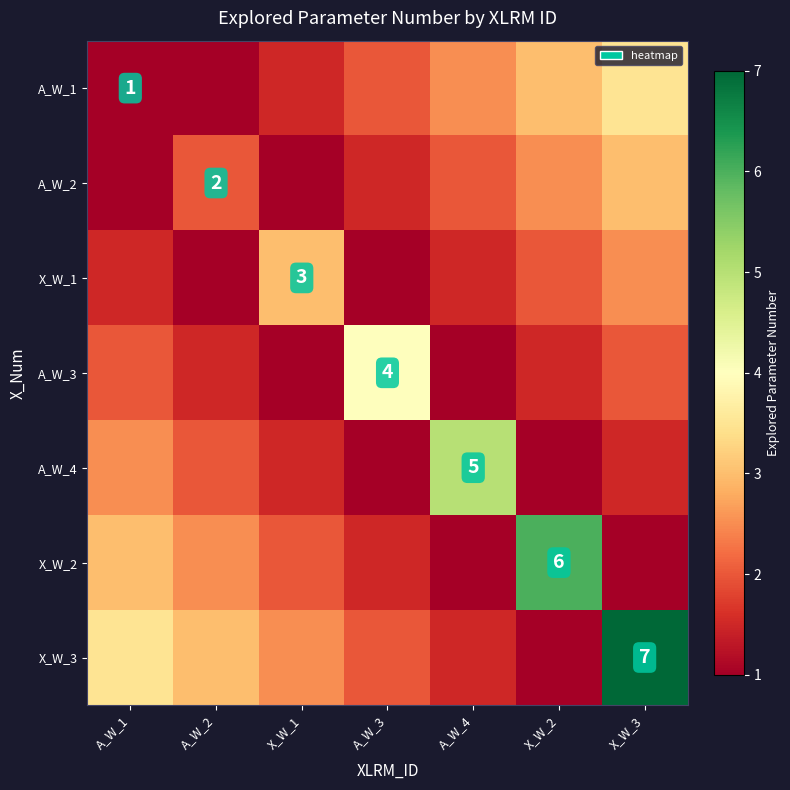

True or false: A_W_4 has a value of 5.0 at A_W_4.

True